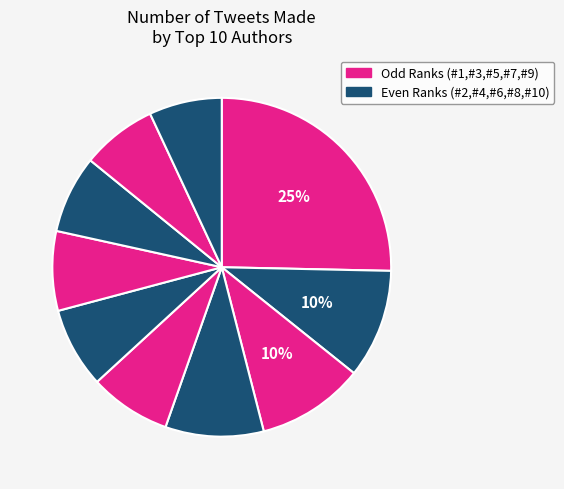

What is the smallest slice in the pie chart?

#10